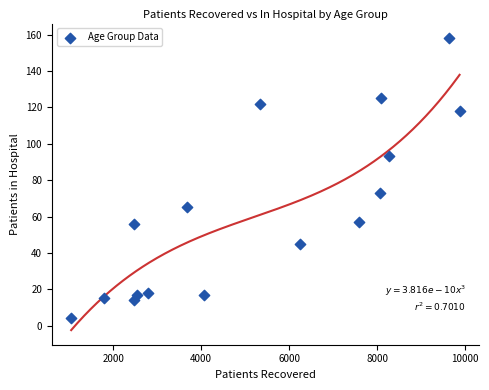

What Y value in the scatter plot is closest to 81?

73